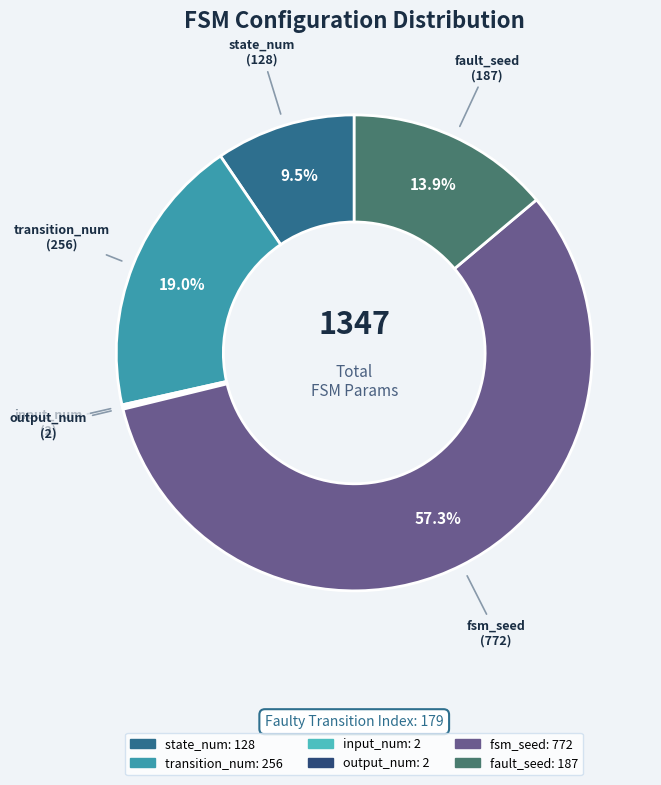

To the nearest percent, what is the combined percentage of fsm_seed and transition_num?

76%